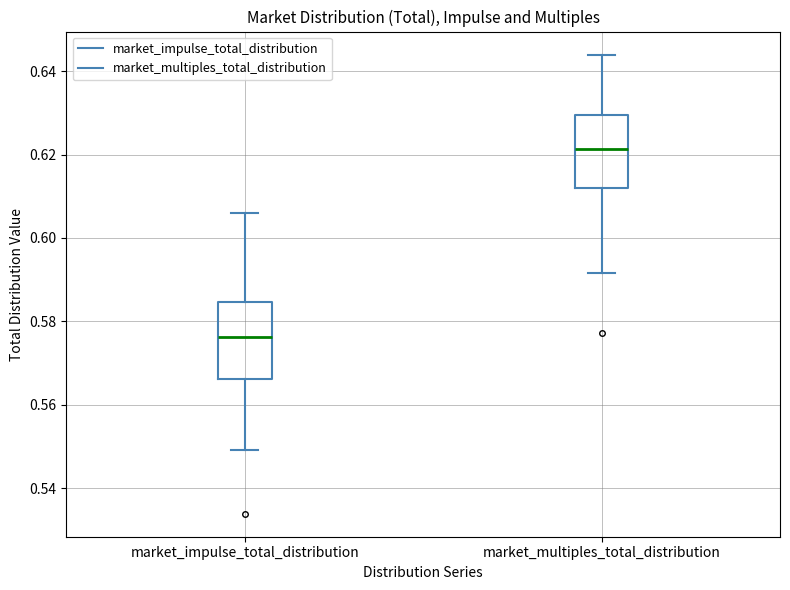

Reading left to right, read every box against the y-axis: the position of its median line, the range the box covers, and the ends of its whiskers. The values are not printed on the chart, so give them approximately, as read against the axis.

market_impulse_total_distribution: median 0.576, box 0.566 to 0.584, whiskers 0.550 to 0.606
market_multiples_total_distribution: median 0.622, box 0.612 to 0.630, whiskers 0.592 to 0.644